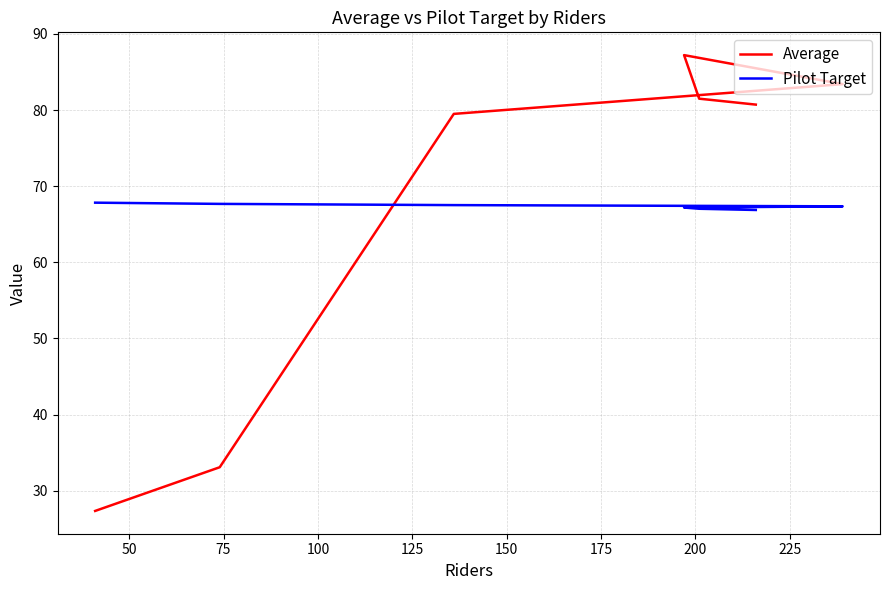

What are all the series names shown in the legend?

Average, Pilot Target